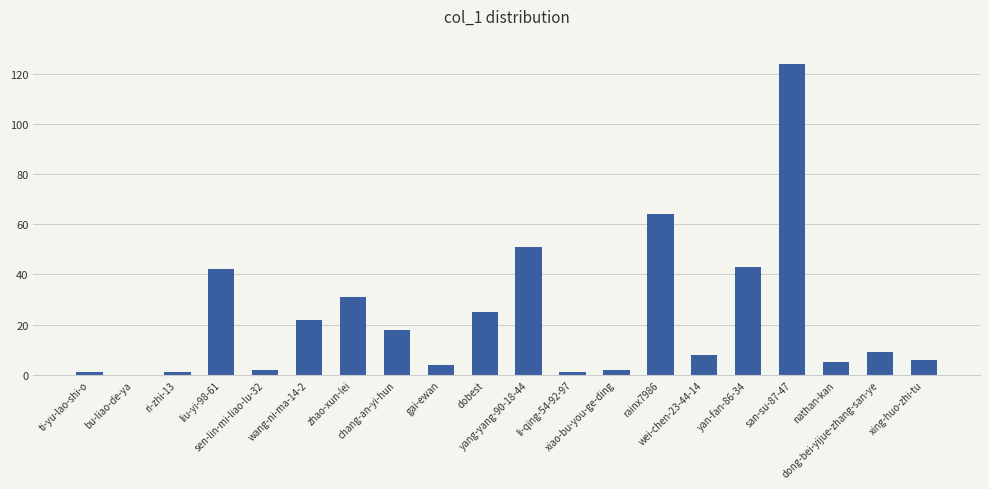

The chart shows a value of 27 at yang-yang-90-18-44. True or false?

False